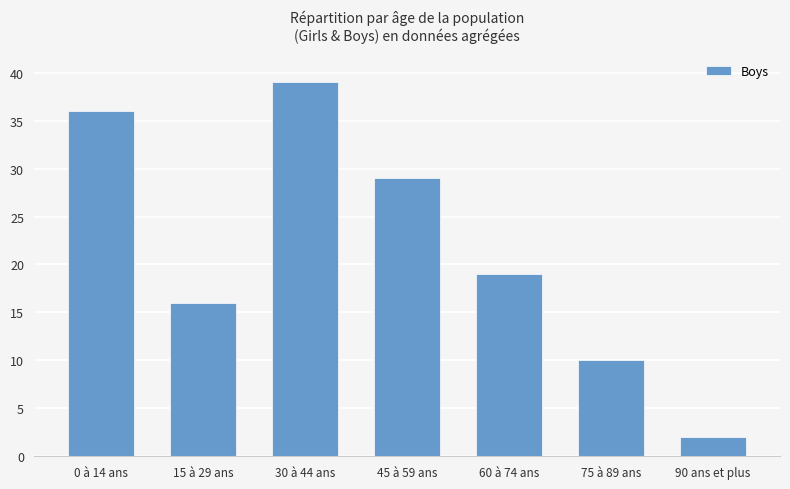

List the labels in order of value, smallest first.

90 ans et plus, 75 à 89 ans, 15 à 29 ans, 60 à 74 ans, 45 à 59 ans, 0 à 14 ans, 30 à 44 ans